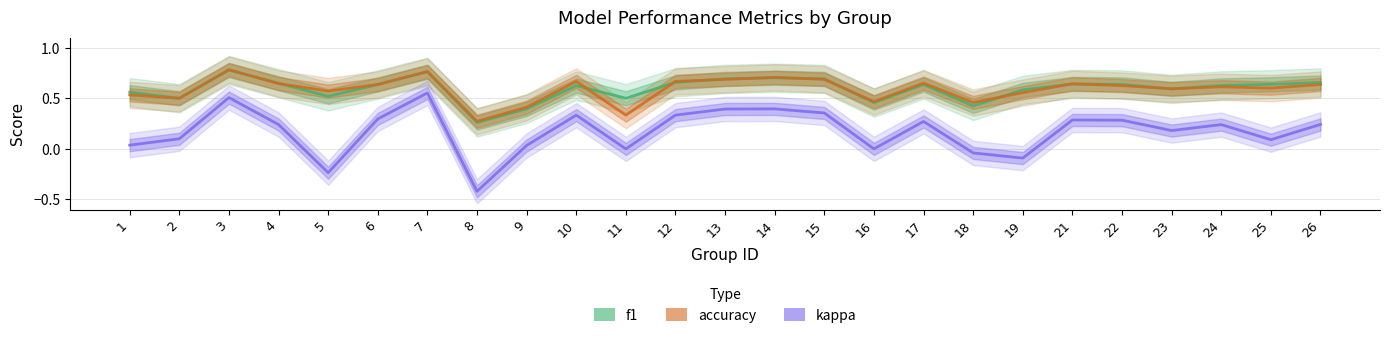

Rank the series by their maximum value, from lowest to highest.

kappa, f1, accuracy